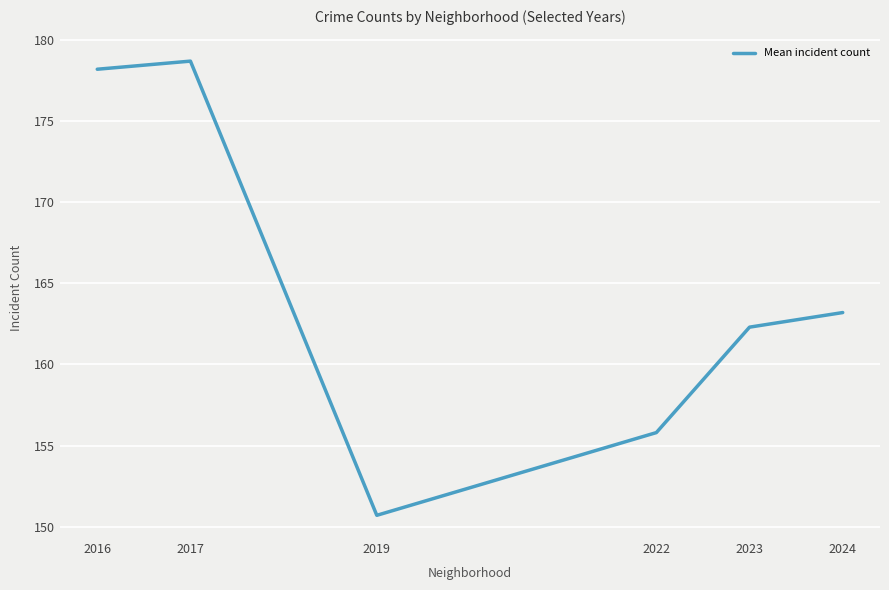

Rank the categories by value from lowest to highest.

2019, 2022, 2023, 2024, 2016, 2017